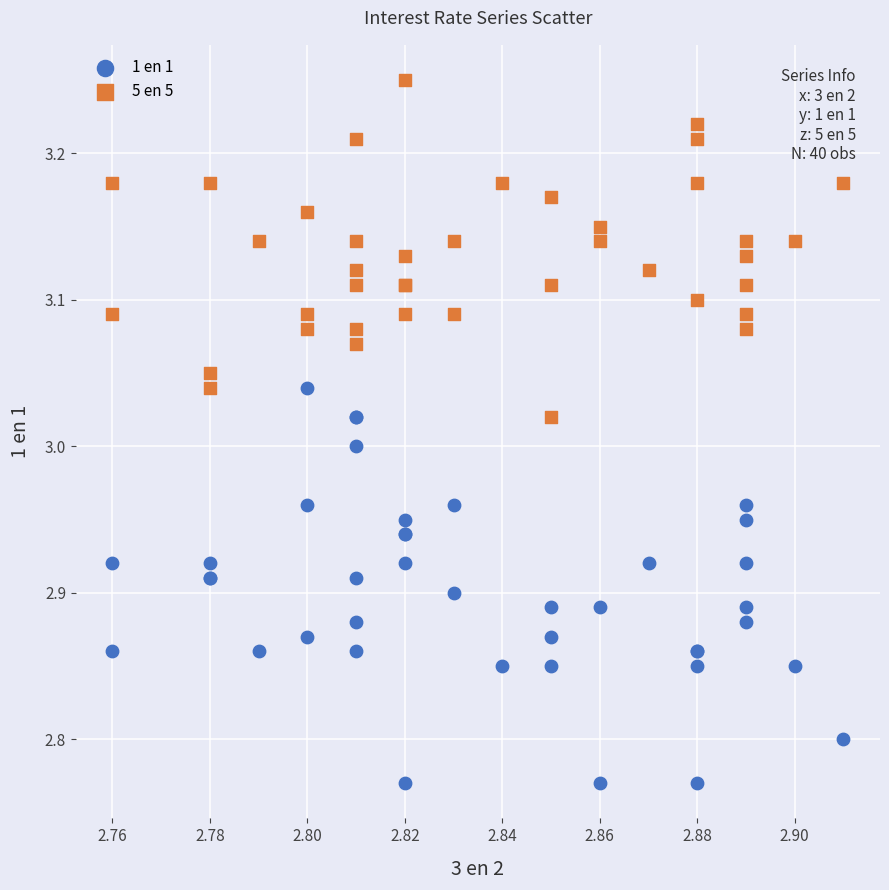

Which series reaches the maximum Y coordinate?

5 en 5